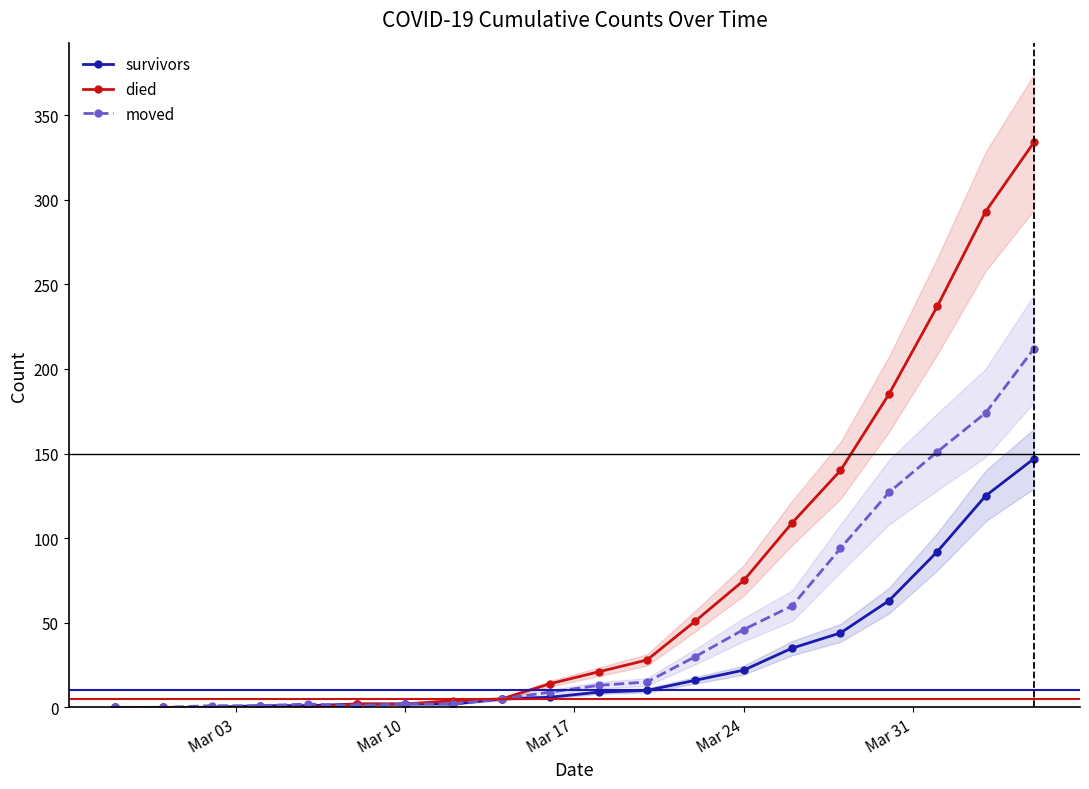

List the series in order of their overall mean, highest first.

died, moved, survivors